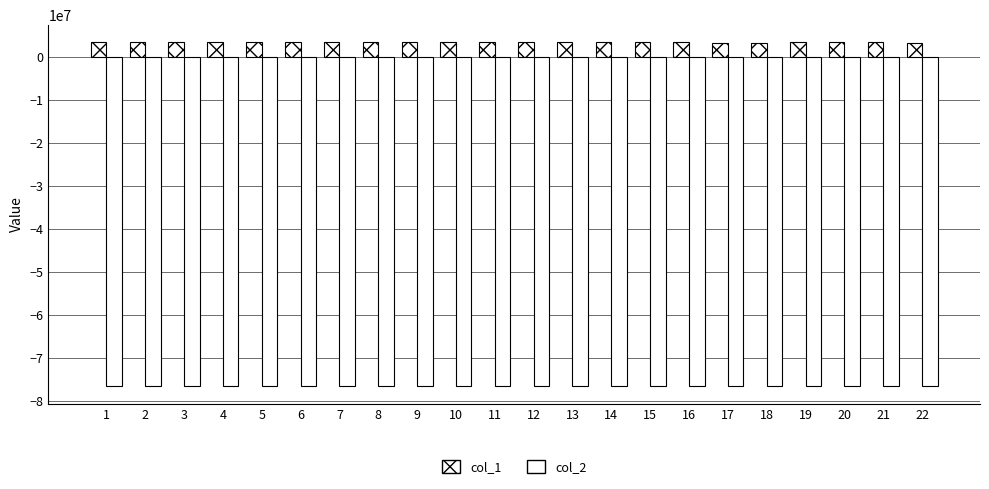

How many values in the col_2 series are below -76515301?

11